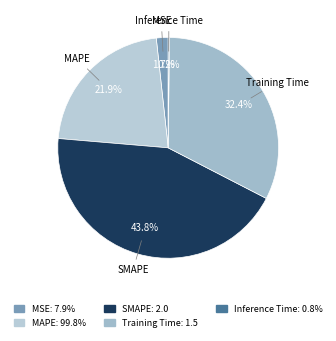

Is there a majority slice in this chart?

No